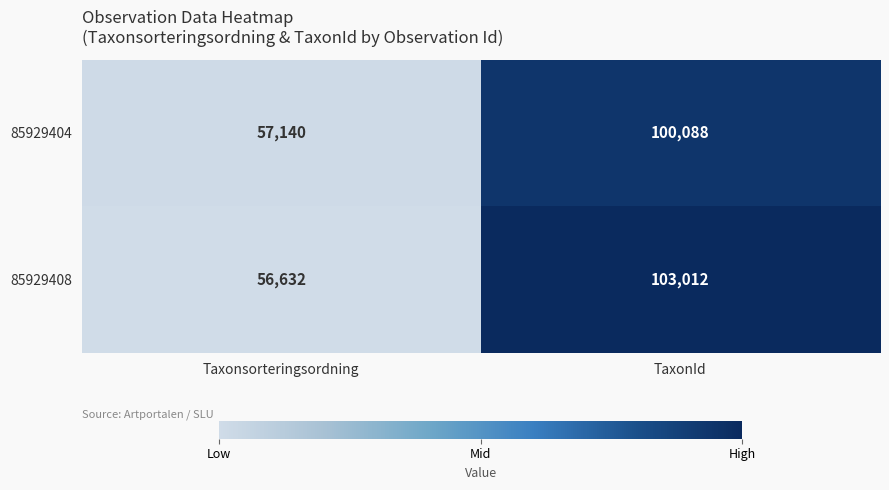

The 85929404 series shows 12853 at Taxonsorteringsordning. True or false?

False